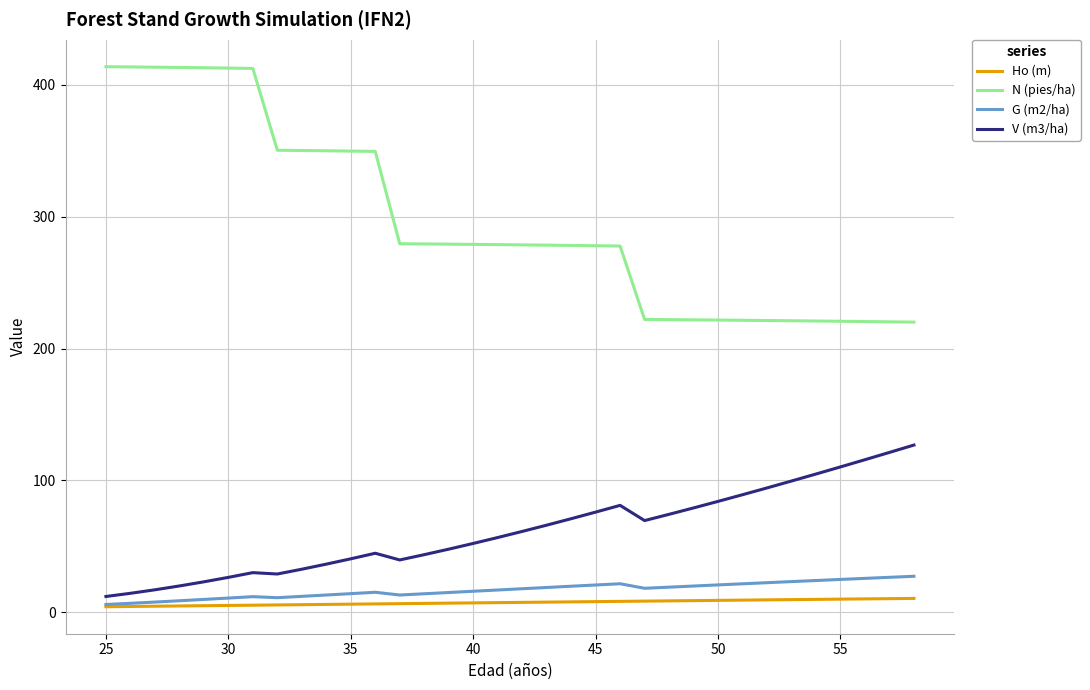

Is this an area chart (filled region under the line)?

No